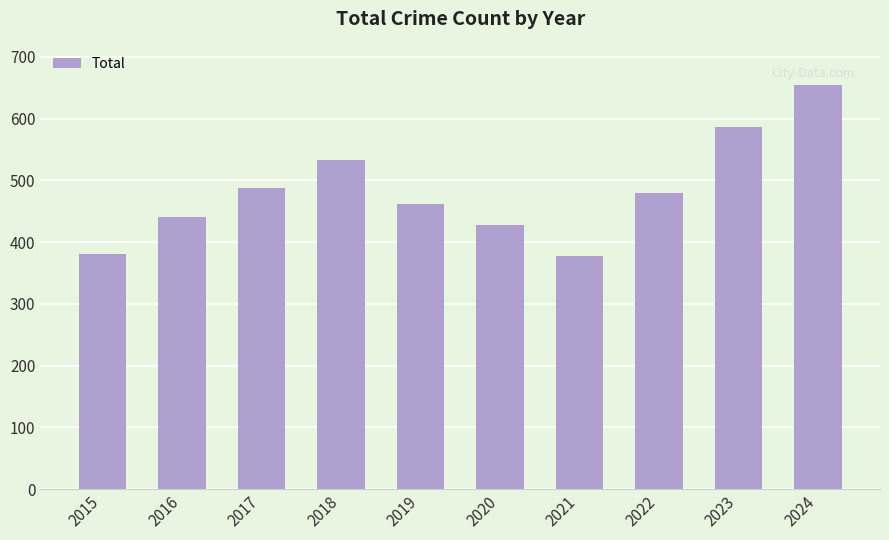

How many bars are there in total?

10